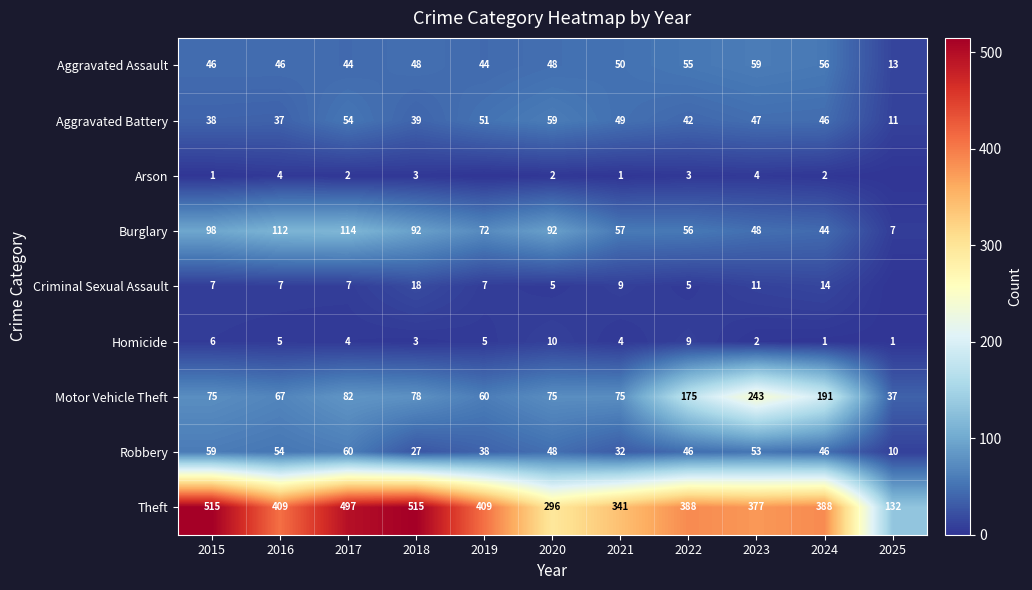

Count the Homicide values in the range 2 to 6.

7